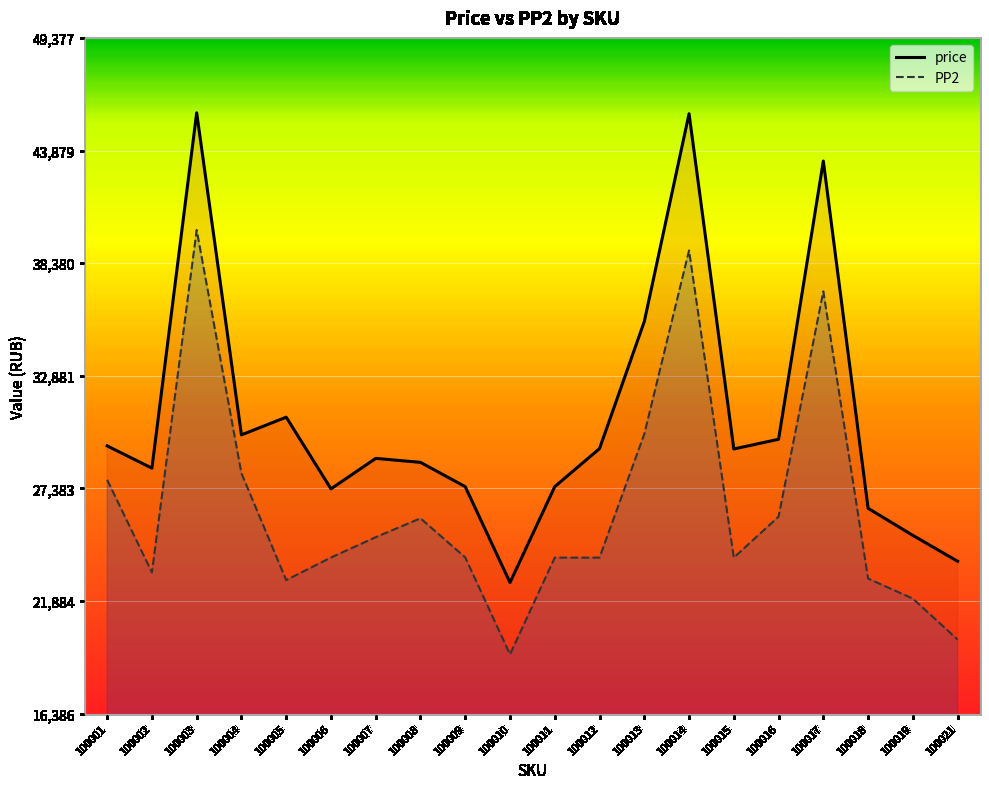

Does the chart display data point markers on the line(s)?

No